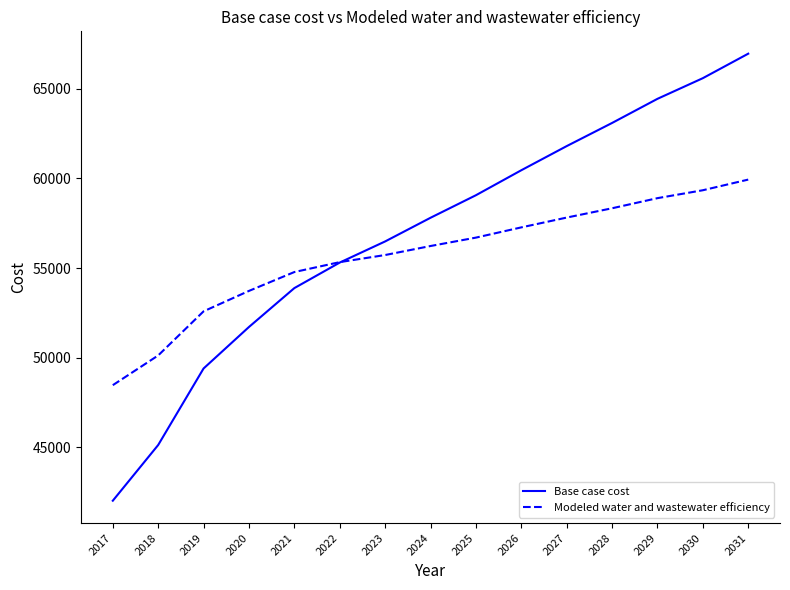

What value does the Modeled water and wastewater efficiency series have at 2023?

55726.3